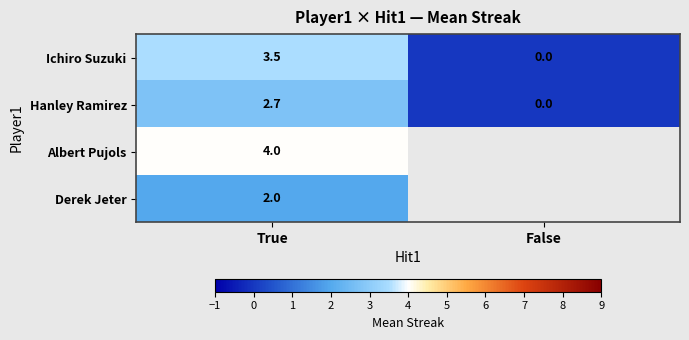

At which category does the chart reach its minimum across all series?

False